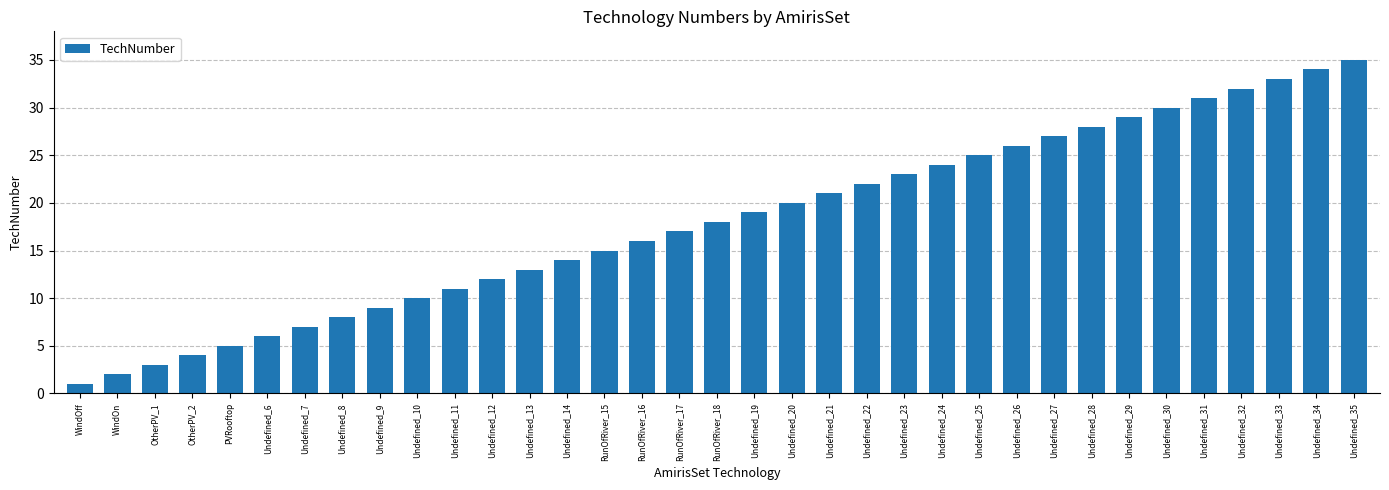

Reading left to right, transcribe all the data shown in this chart.

WindOff=1	WindOn=2	OtherPV_1=3	OtherPV_2=4	PVRooftop=5	Undefined_6=6	Undefined_7=7	Undefined_8=8	Undefined_9=9	Undefined_10=10	Undefined_11=11	Undefined_12=12	Undefined_13=13	Undefined_14=14	RunOfRiver_15=15	RunOfRiver_16=16	RunOfRiver_17=17	RunOfRiver_18=18	Undefined_19=19	Undefined_20=20	Undefined_21=21	Undefined_22=22	Undefined_23=23	Undefined_24=24	Undefined_25=25	Undefined_26=26	Undefined_27=27	Undefined_28=28	Undefined_29=29	Undefined_30=30	Undefined_31=31	Undefined_32=32	Undefined_33=33	Undefined_34=34	Undefined_35=35